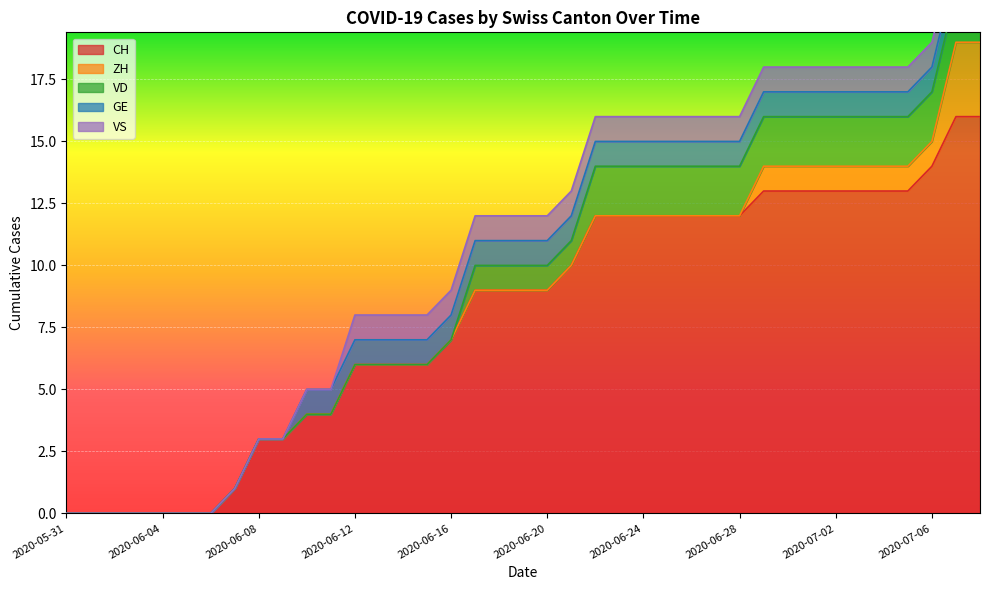

Which category has the highest value across all series?

2020-07-07